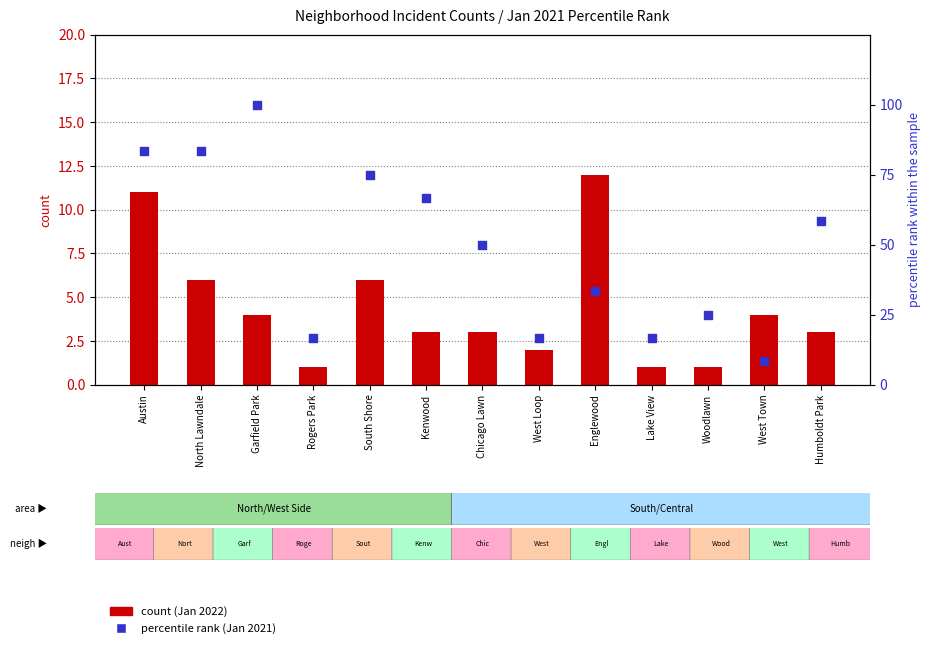

Which series contains the lowest Y value?

count (Jan 2022)